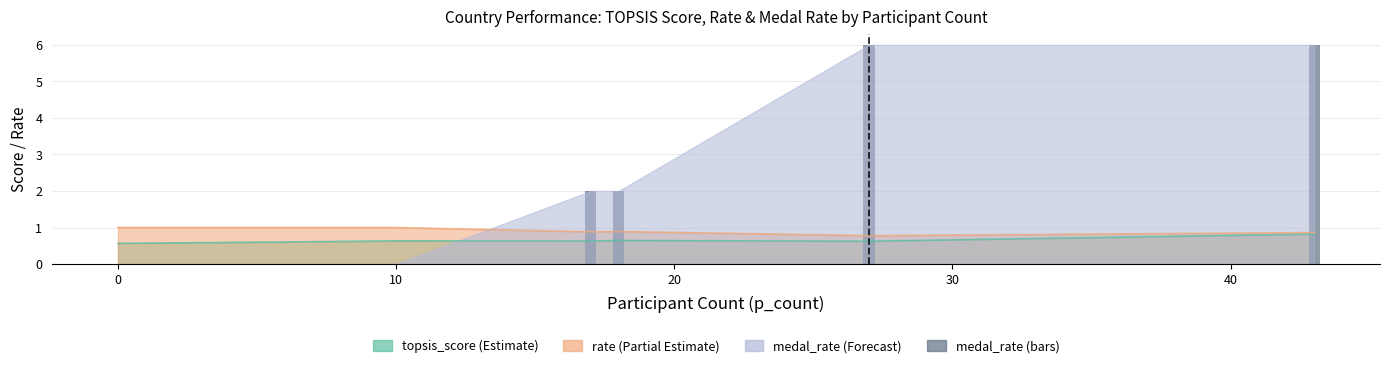

What is the difference between the maximum and minimum values?

6